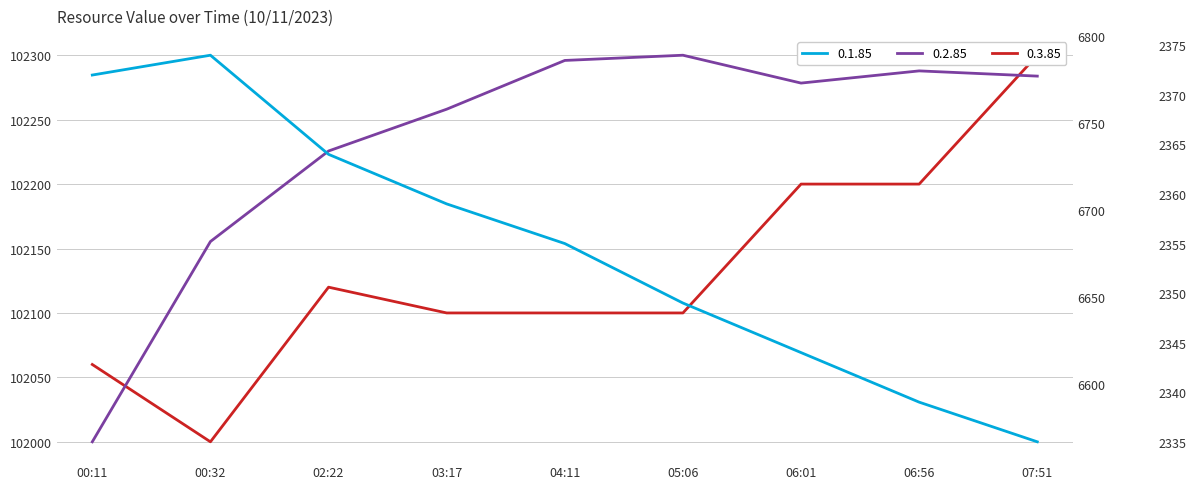

Is the value of 0.3.85 at 00:11 greater than the value of 0.1.85 at 06:01?

Yes